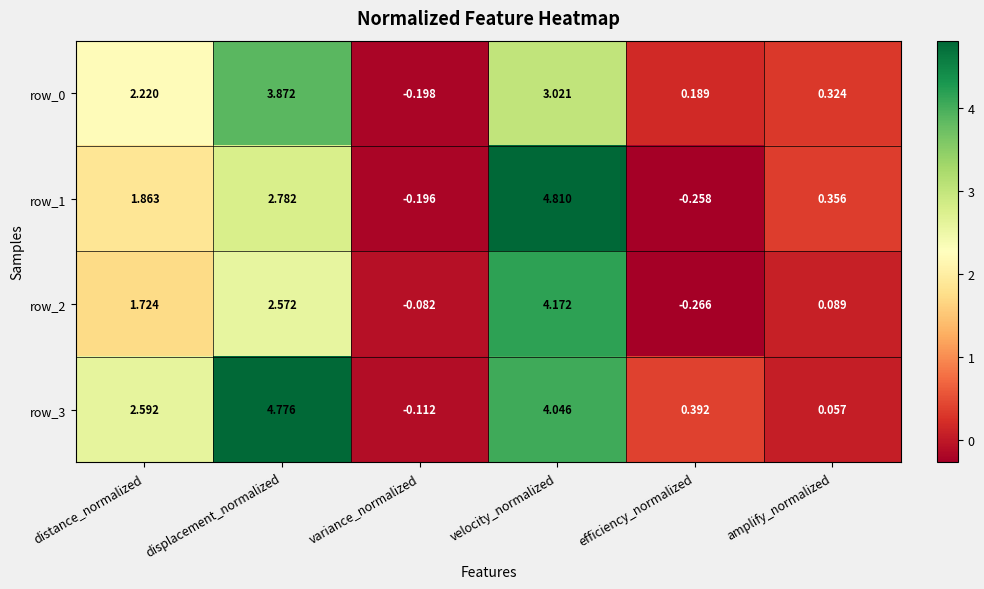

List the labels in order of row_2 value, largest first.

velocity_normalized, displacement_normalized, distance_normalized, amplify_normalized, variance_normalized, efficiency_normalized